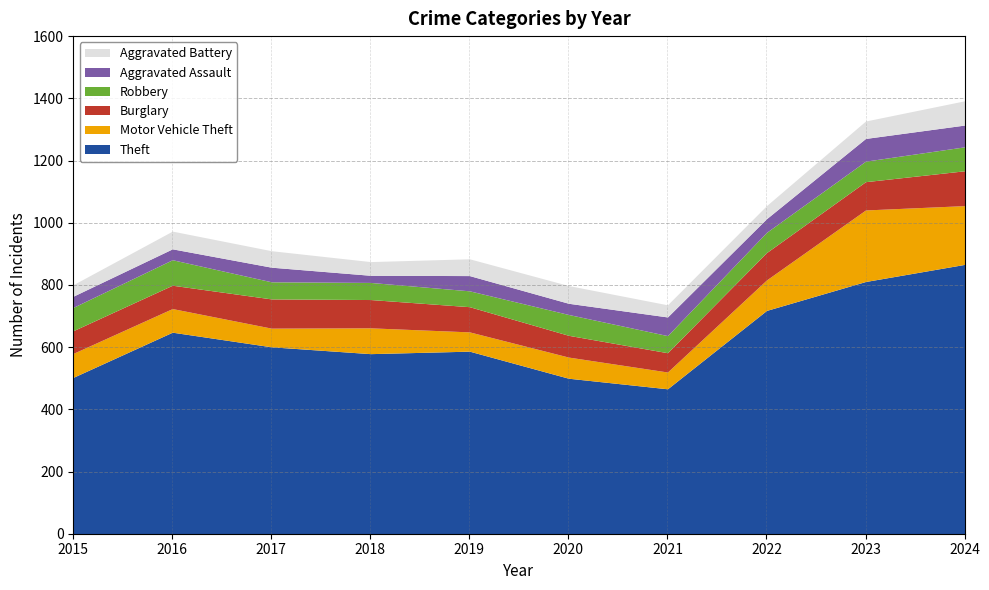

How many times do Aggravated Assault and Motor Vehicle Theft cross each other?

2